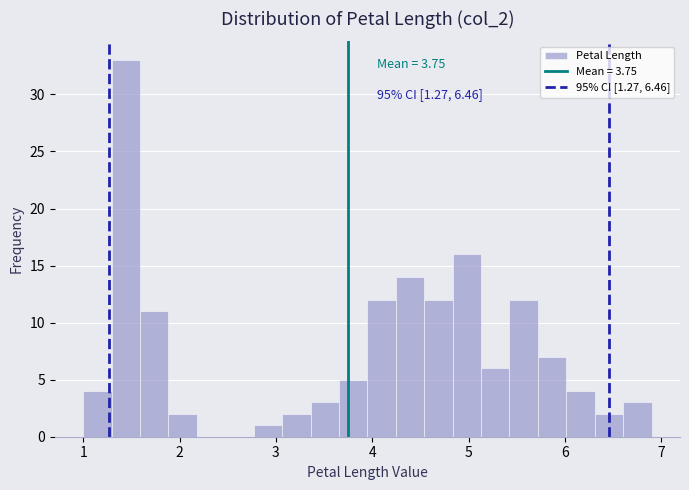

Around what value on the x-axis is the tallest bar? Give the approximate position of its centre, as read against the axis.

1.4